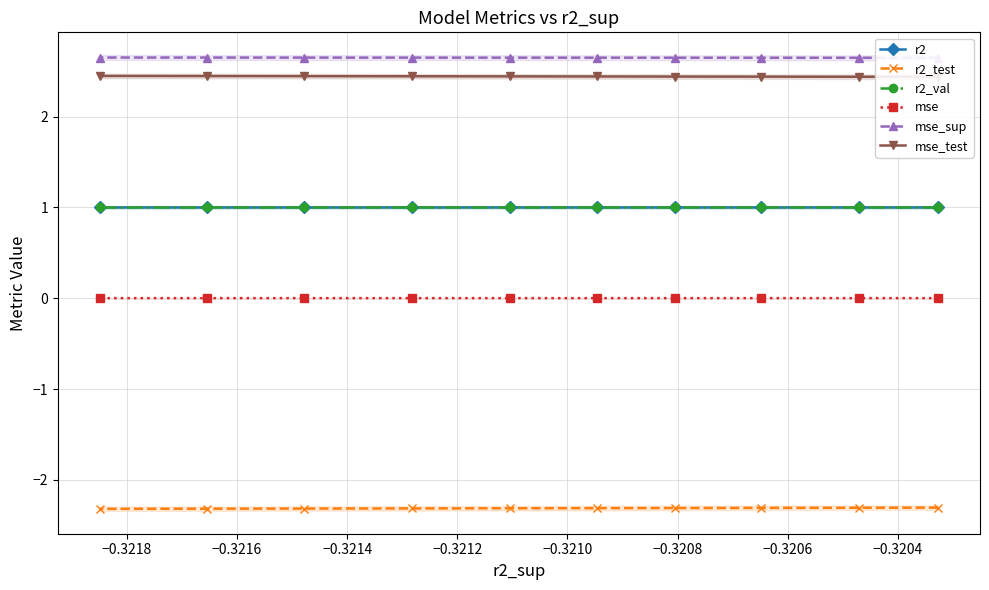

Count the number of data series in this chart.

6